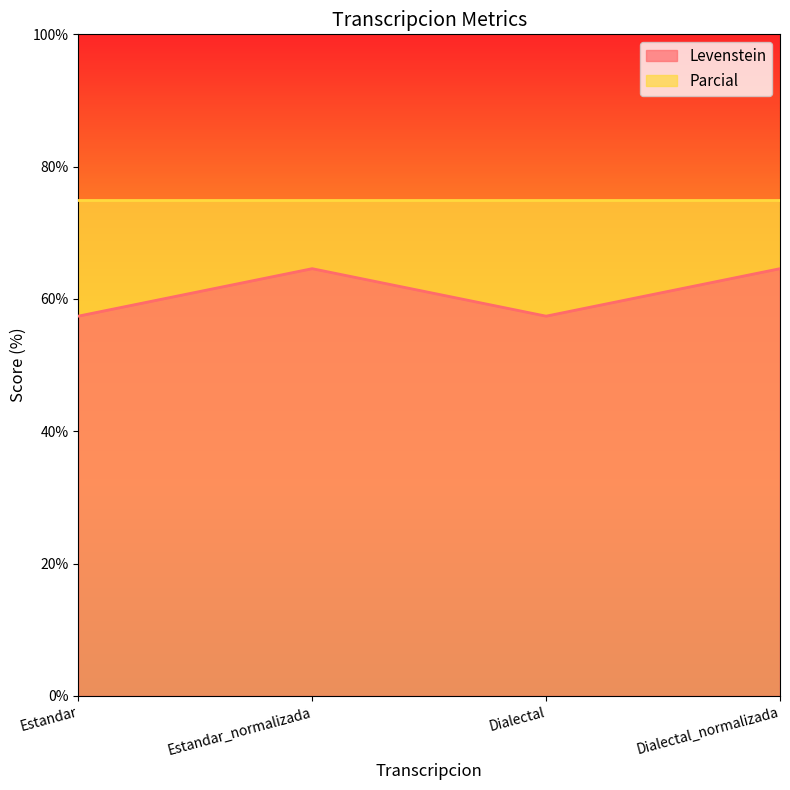

What is the label of the 4th point from the right?

Estandar